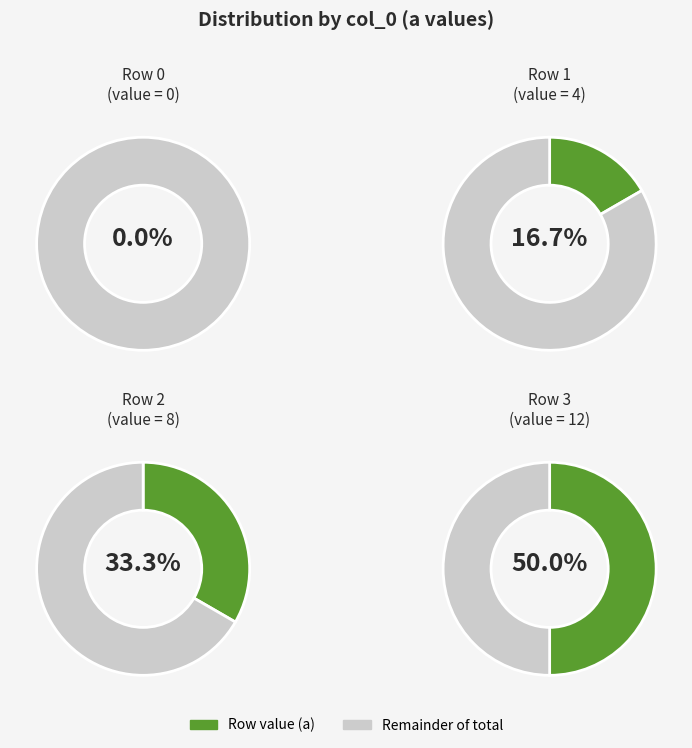

To the nearest percent, what percentage of the pie is 1?

17%